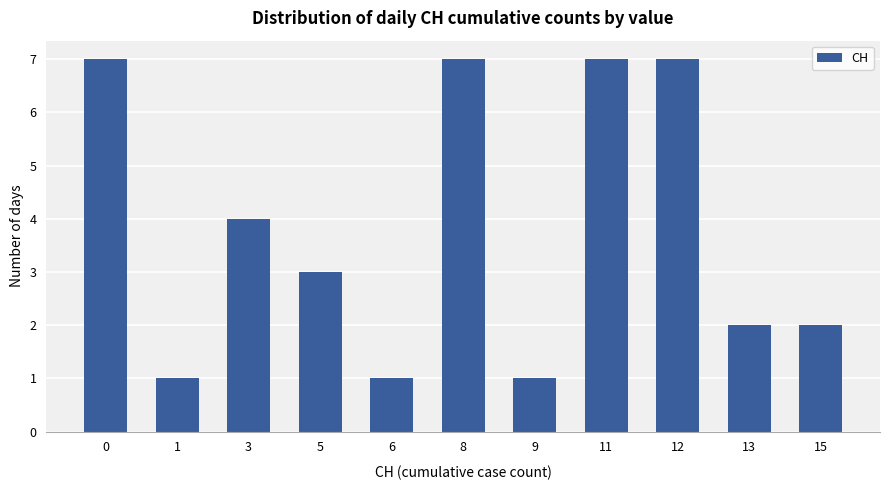

What is the difference between the second highest and second lowest values?

6